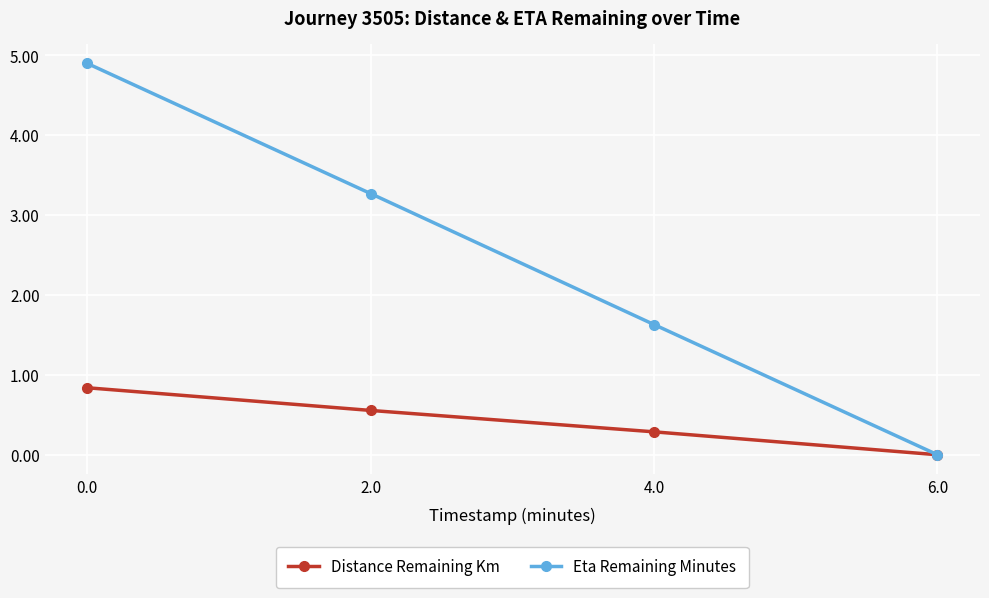

Is it true that Distance Remaining Km equals 0.5 at 0.0?

False